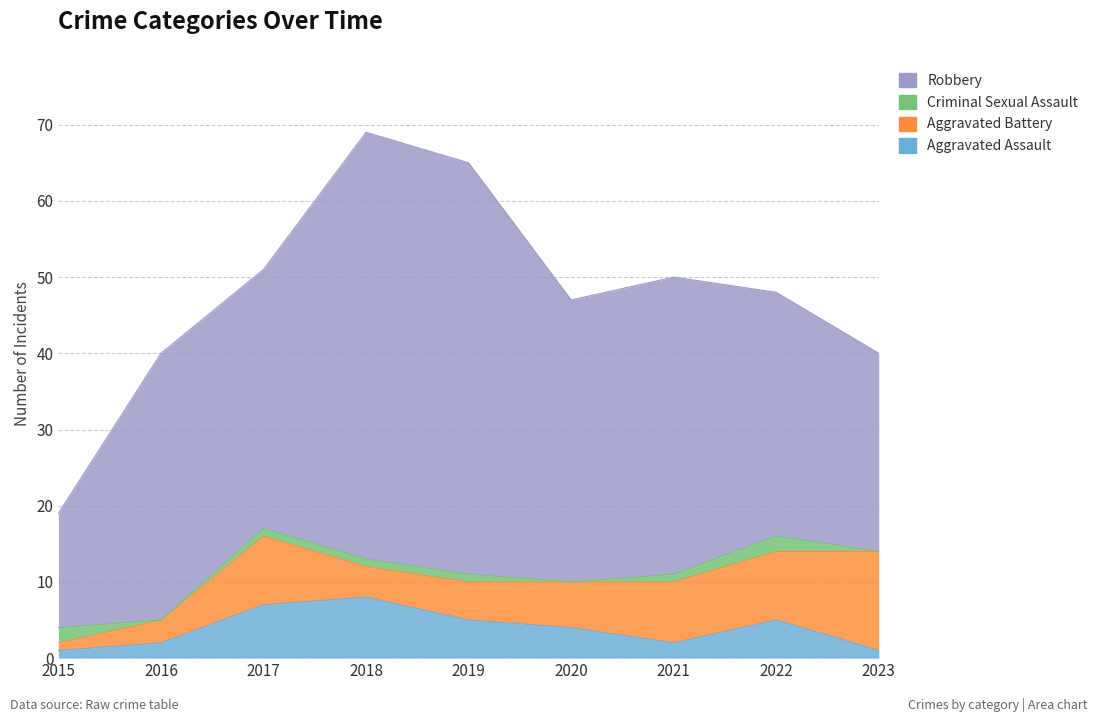

After their last crossing, which series has the higher values: Criminal Sexual Assault or Aggravated Battery?

Aggravated Battery